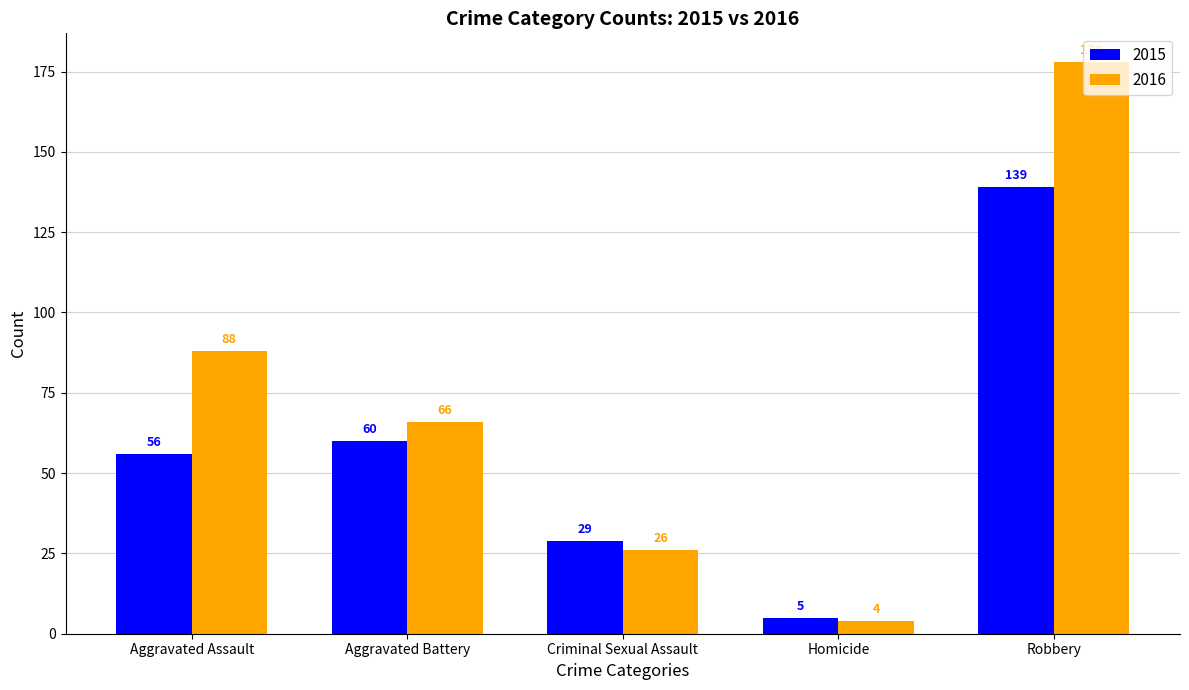

List the labels in order of 2016 value, largest first.

Robbery, Aggravated Assault, Aggravated Battery, Criminal Sexual Assault, Homicide